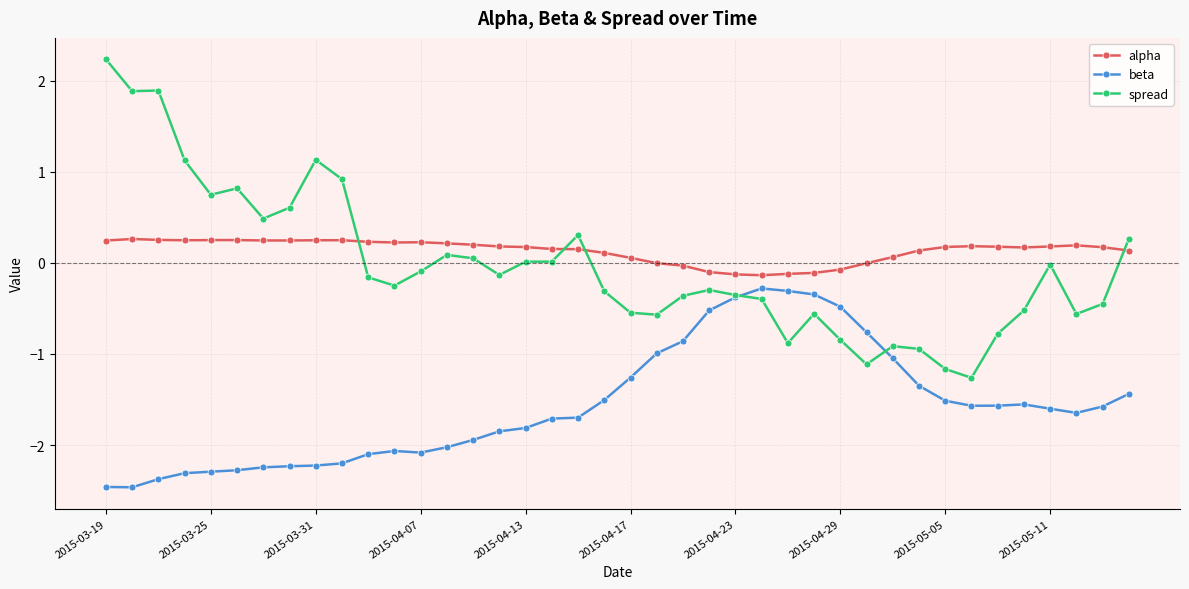

True or false: alpha and beta cross at least once.

False